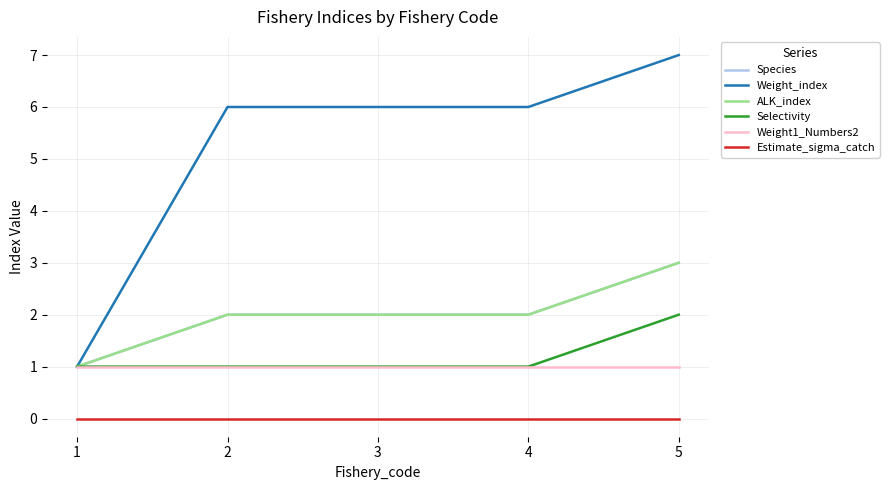

Is this an area chart (filled region under the line)?

No